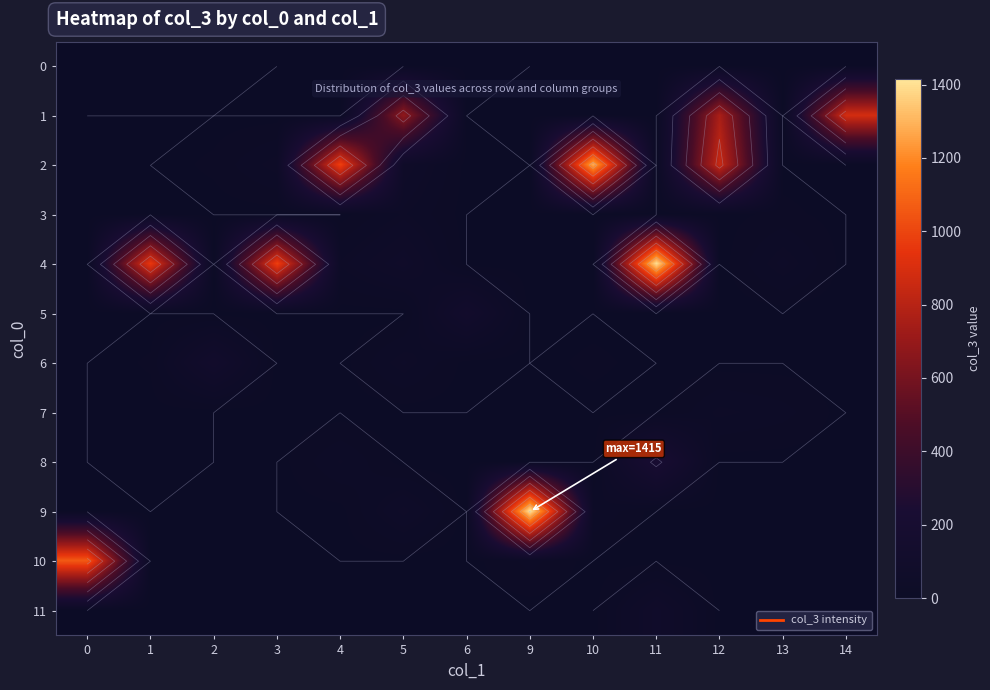

What is the spread (max minus min) of values at 0?

1063